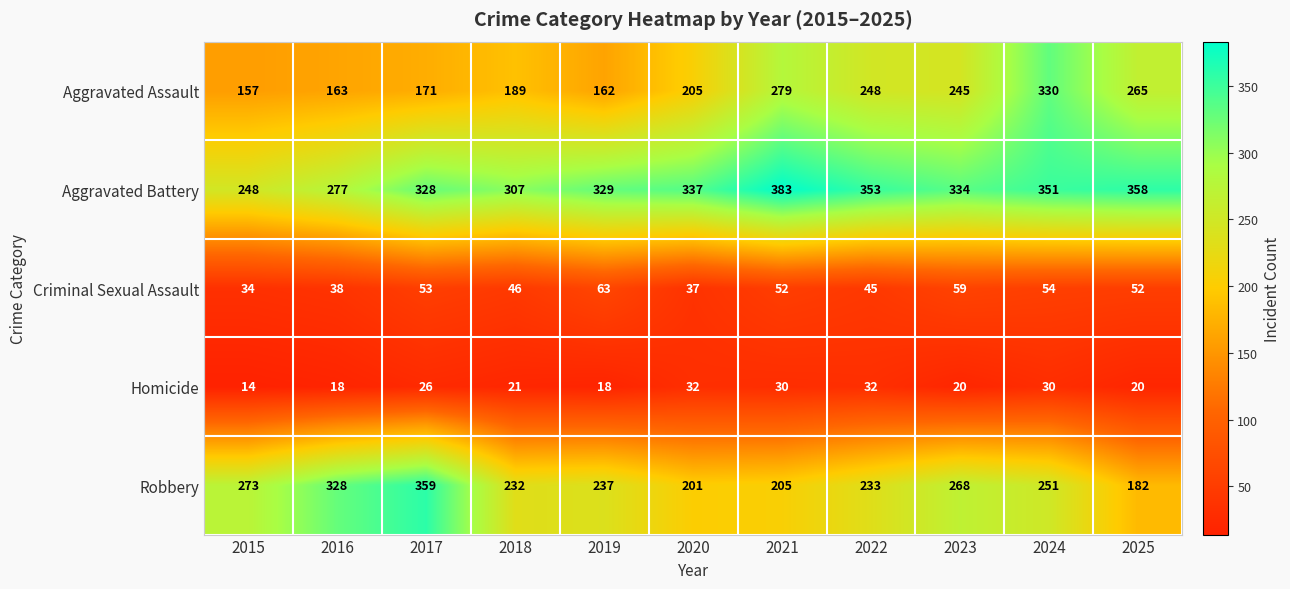

At which category does the chart reach its minimum across all series?

2015